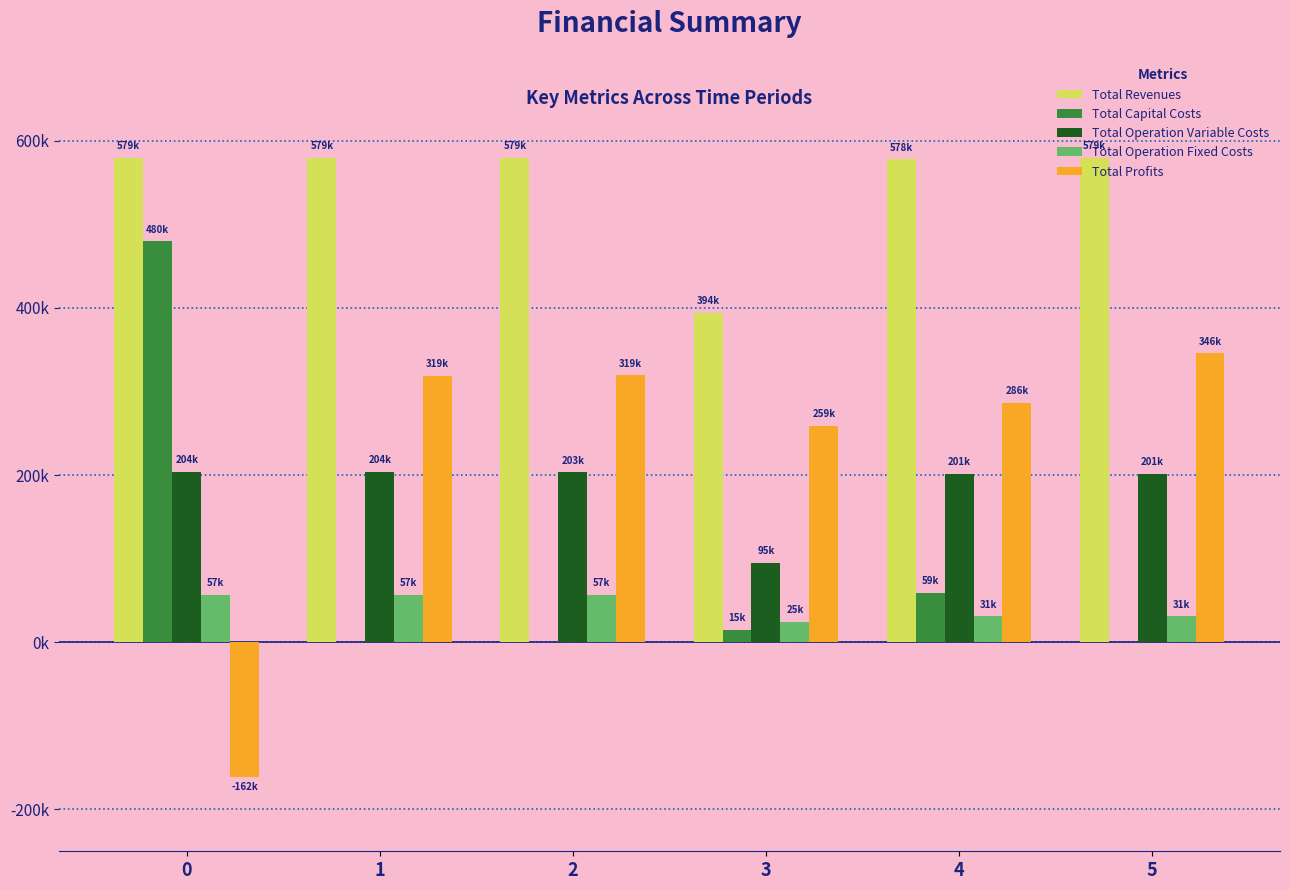

Reading left to right, what are all the values shown in this chart?

Total Revenues: 0=579045.3	1=579045.3	2=579045.3	3=394113.3	4=577758.6	5=579024.3
Total Capital Costs: 0=479545.0	1=0.0	2=0.0	3=15200.0	4=59200.0	5=800.0
Total Operation Variable Costs: 0=204224.0	1=203675.9	2=203127.1	3=95038.6	4=201278.2	5=201477.9
Total Operation Fixed Costs: 0=56788.2	1=56788.2	2=56788.2	3=24757.9	4=30979.0	5=31063.1
Total Profits: 0=-161511.9	1=318581.2	2=319130.0	3=259116.8	4=286301.4	5=345683.3